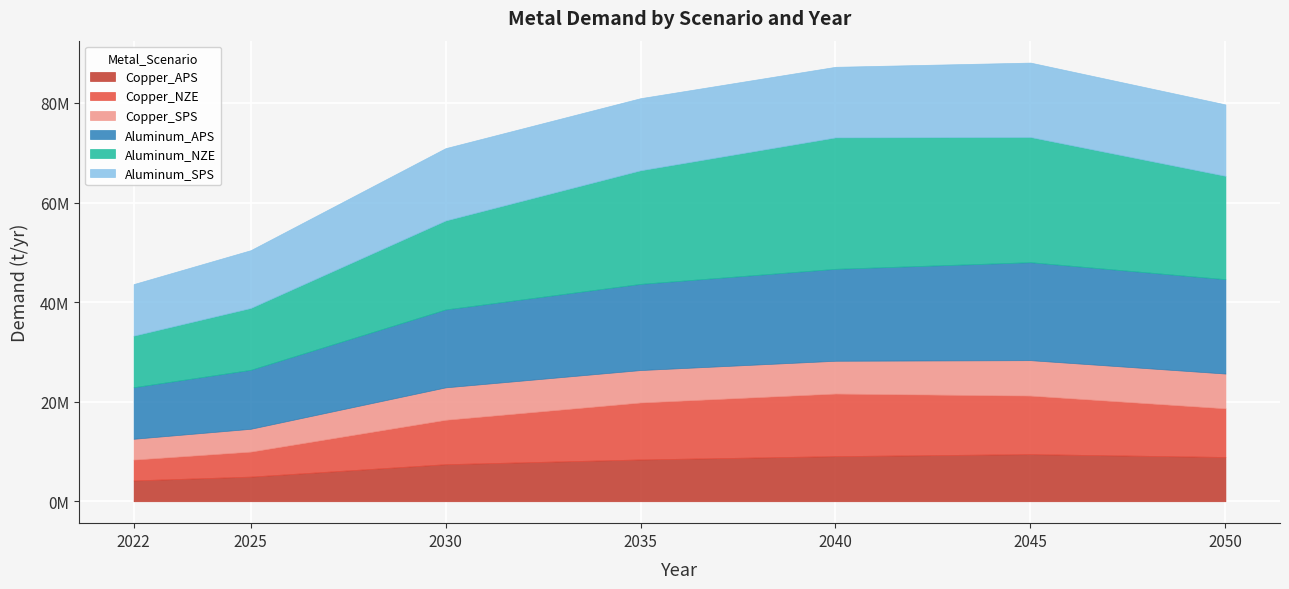

Count the number of categories in the chart.

7